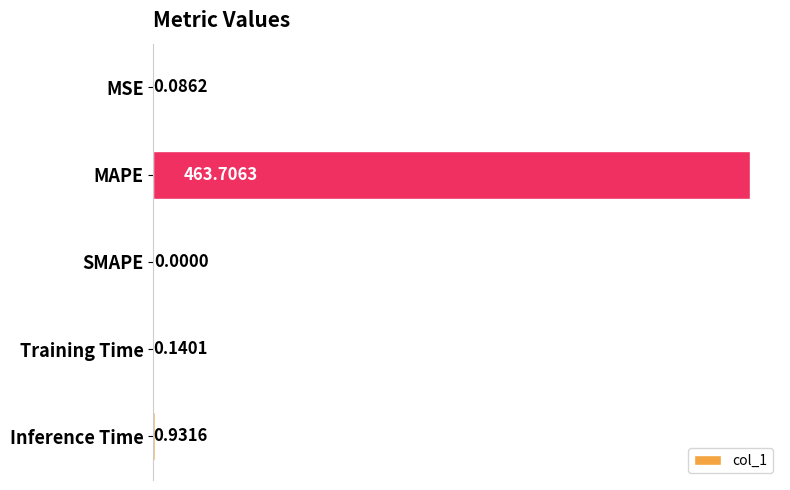

What is the sum of all values?

464.9